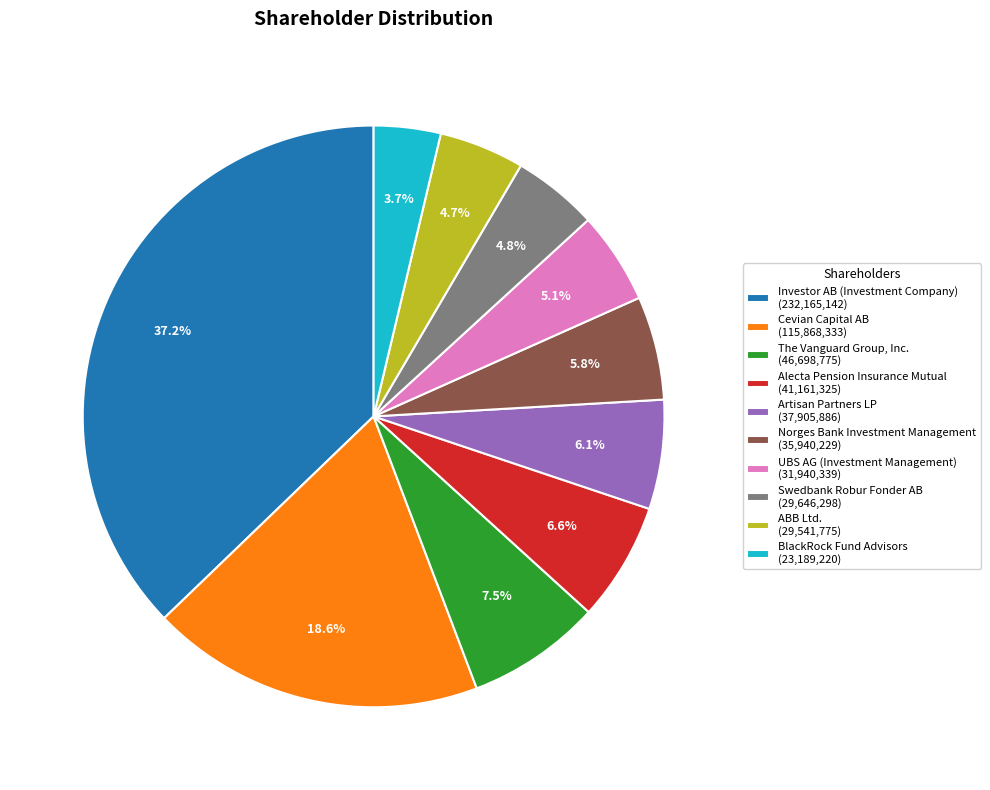

Which has a higher value, Investor AB (Investment Company) or Cevian Capital AB?

Investor AB (Investment Company)